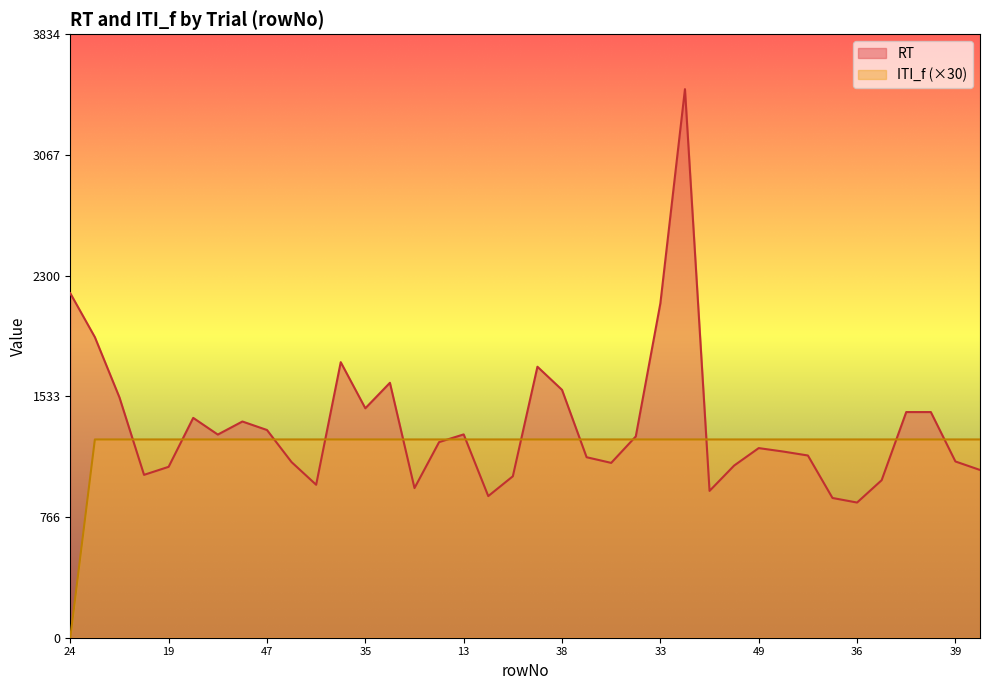

True or false: RT has more than 2 interior local peaks.

True